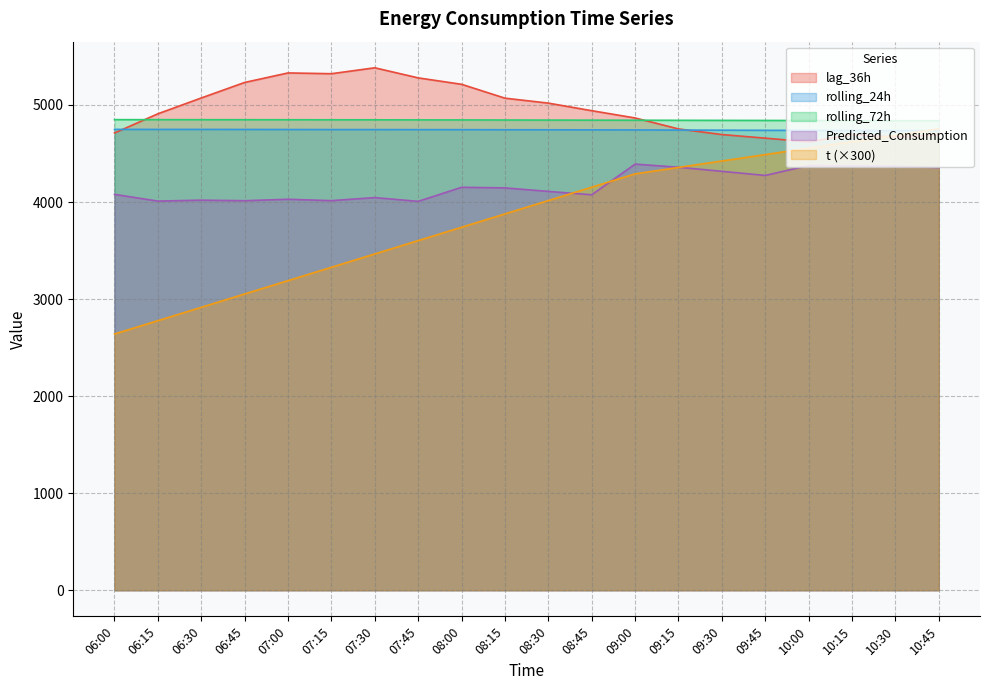

True or false: rolling_24h and Predicted_Consumption intersect in this chart.

False